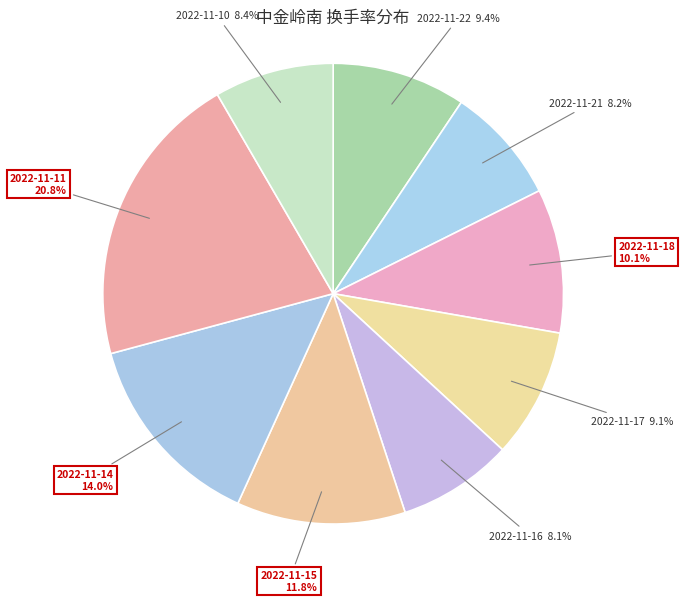

How many segments does this pie chart have?

9